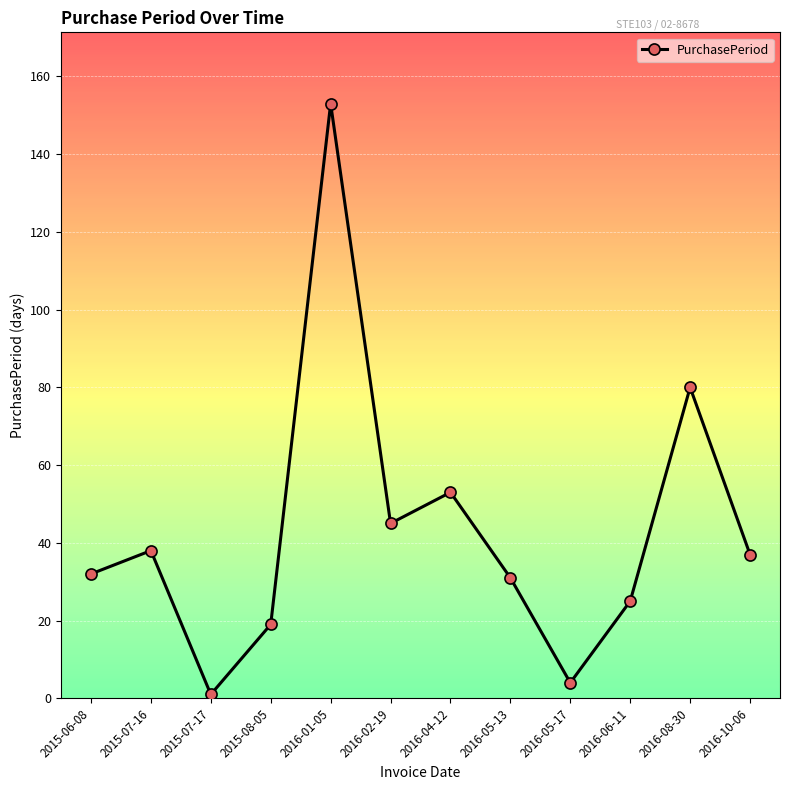

At which label is the value closest to 77?

2016-08-30